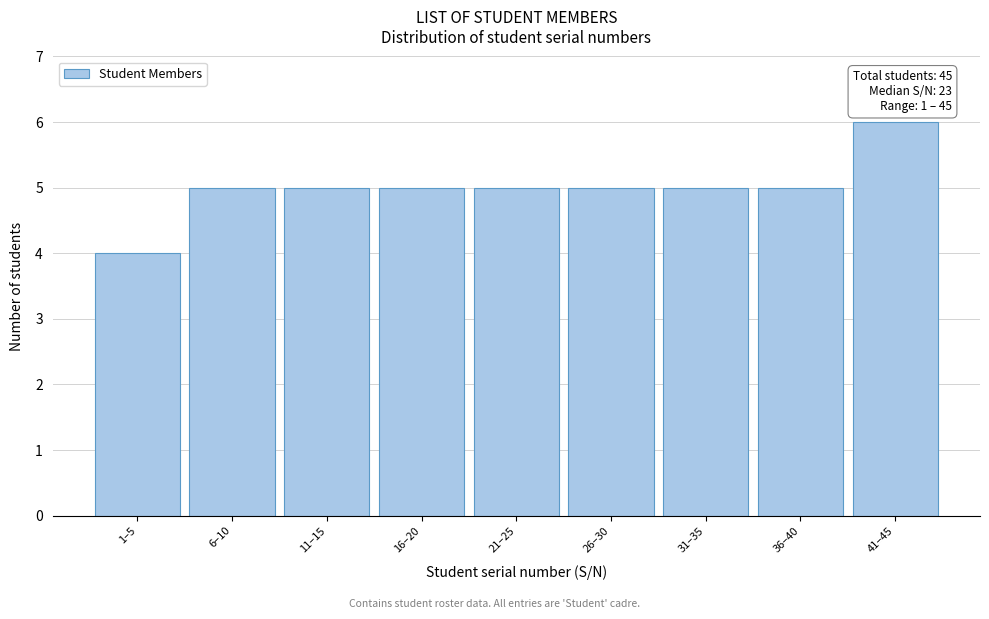

Reading right to left, extract all data points from this chart.

41–45=6	36–40=5	31–35=5	26–30=5	21–25=5	16–20=5	11–15=5	6–10=5	1–5=4